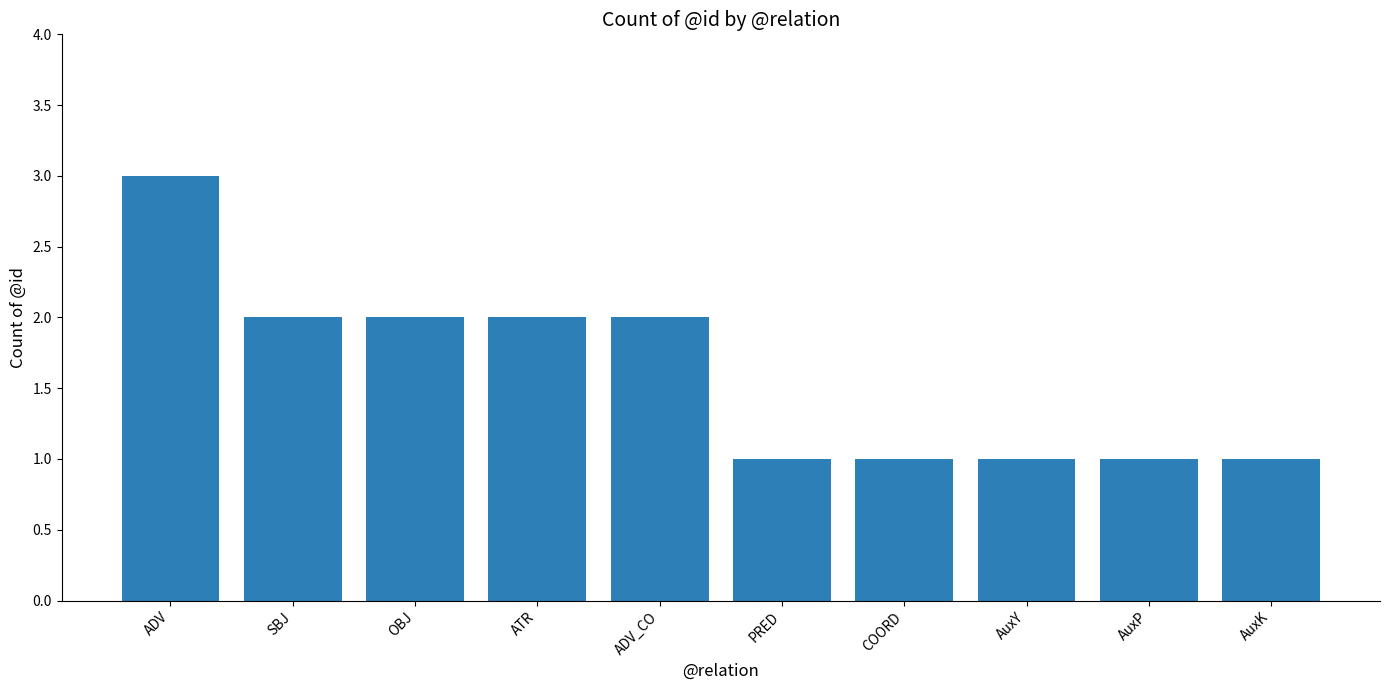

What is the approximate value at AuxY?

1